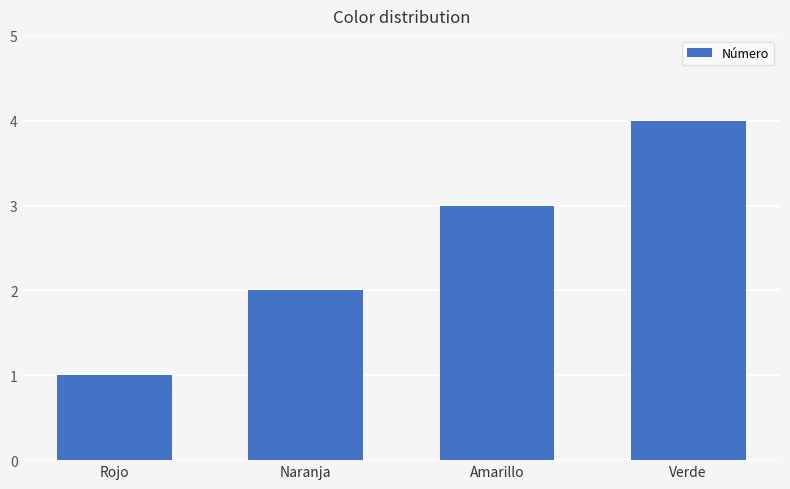

Approximately how many times larger is the value at Naranja compared to Verde?

0.5